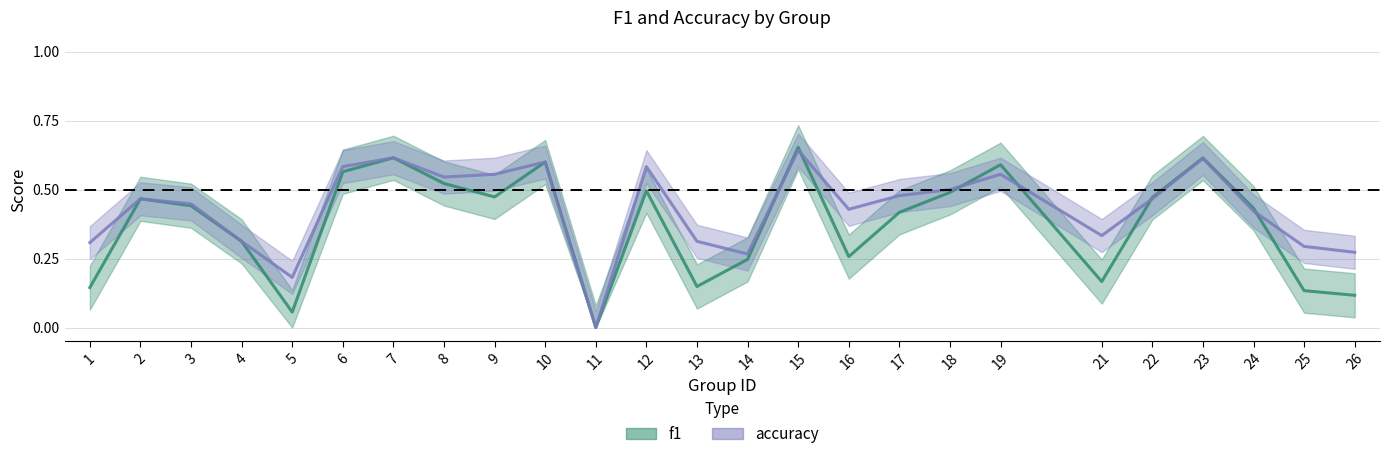

What is the difference between the second highest and second lowest values in the accuracy series?

0.4